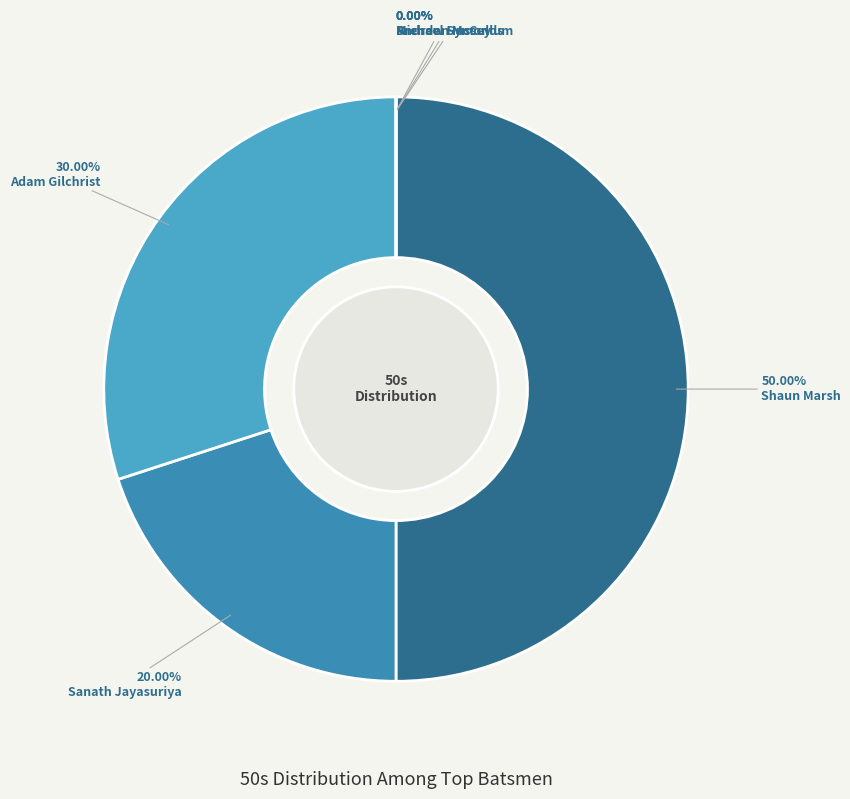

How many slices are in this pie chart?

6